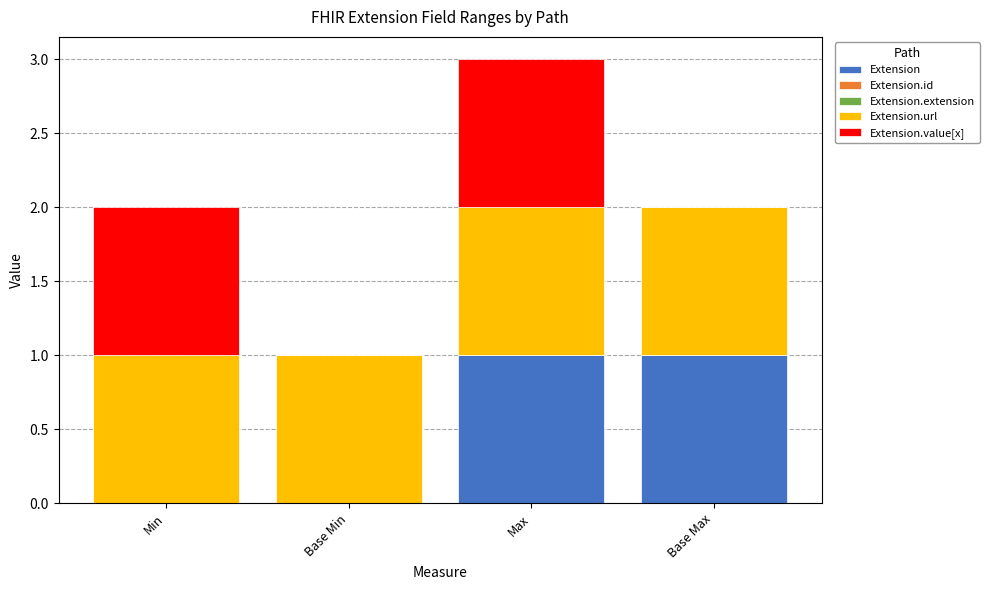

The Extension series shows 0 at Base Max. True or false?

False